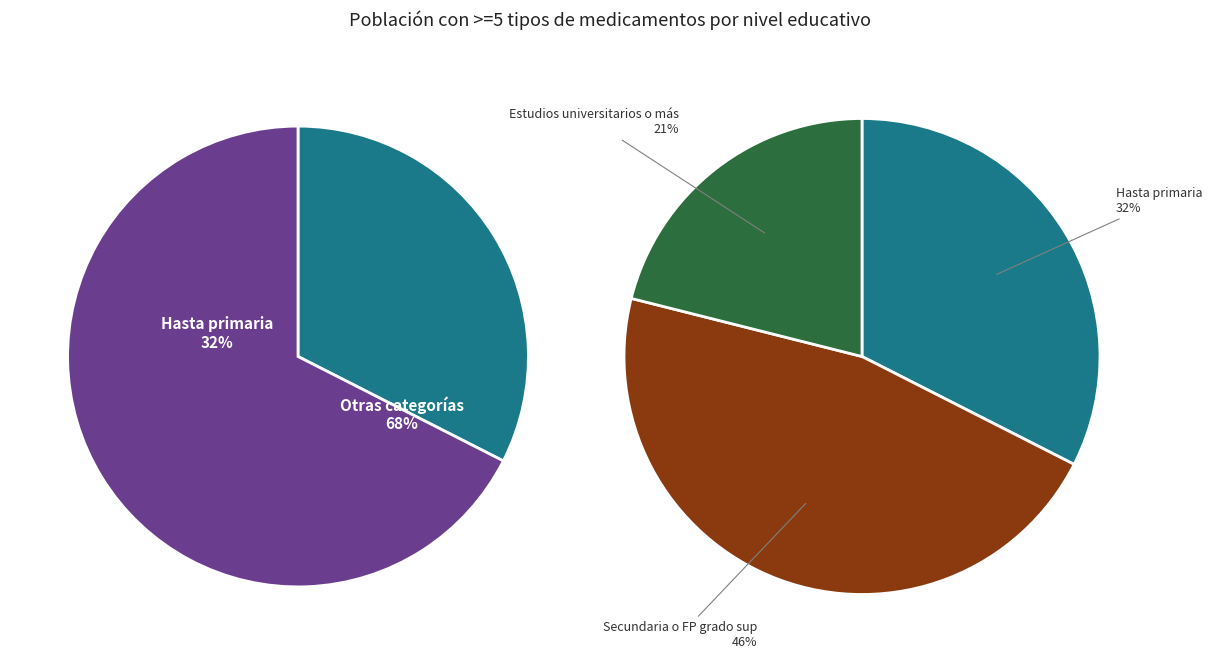

What is the largest slice in the pie chart?

Secundaria o FP grado sup